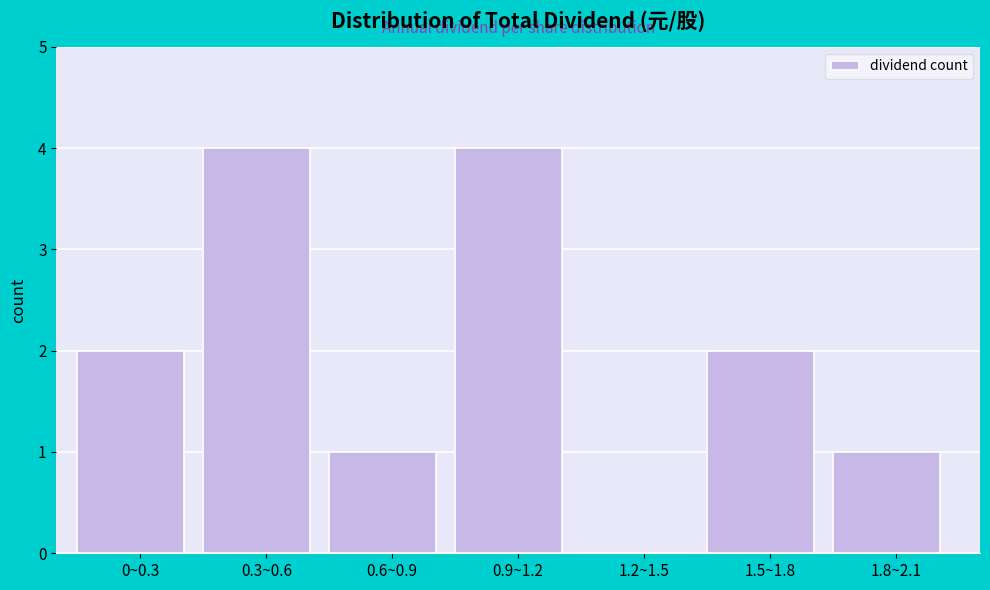

Reading left to right, extract all data points from this chart.

0~0.3=2	0.3~0.6=4	0.6~0.9=1	0.9~1.2=4	1.2~1.5=0	1.5~1.8=2	1.8~2.1=1